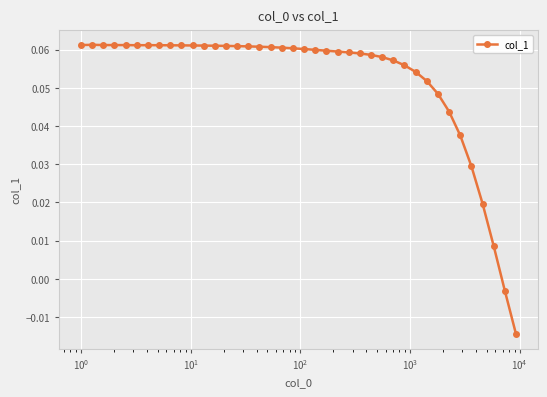

What is the sum of all values?

2.1